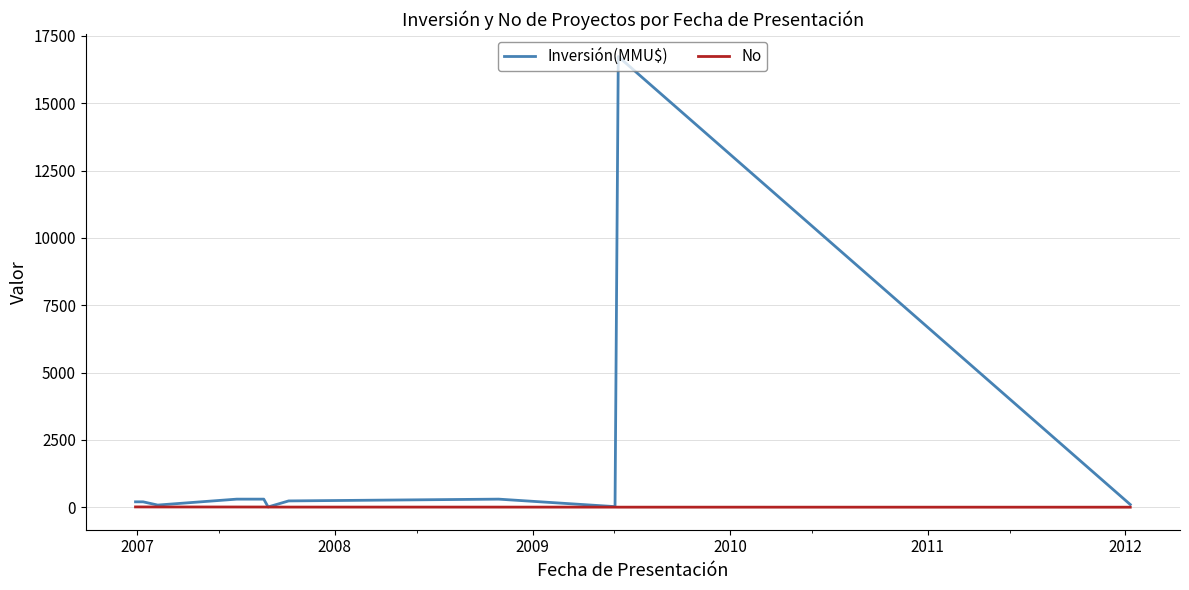

Which series has the widest spread of values?

Inversión(MMU$)